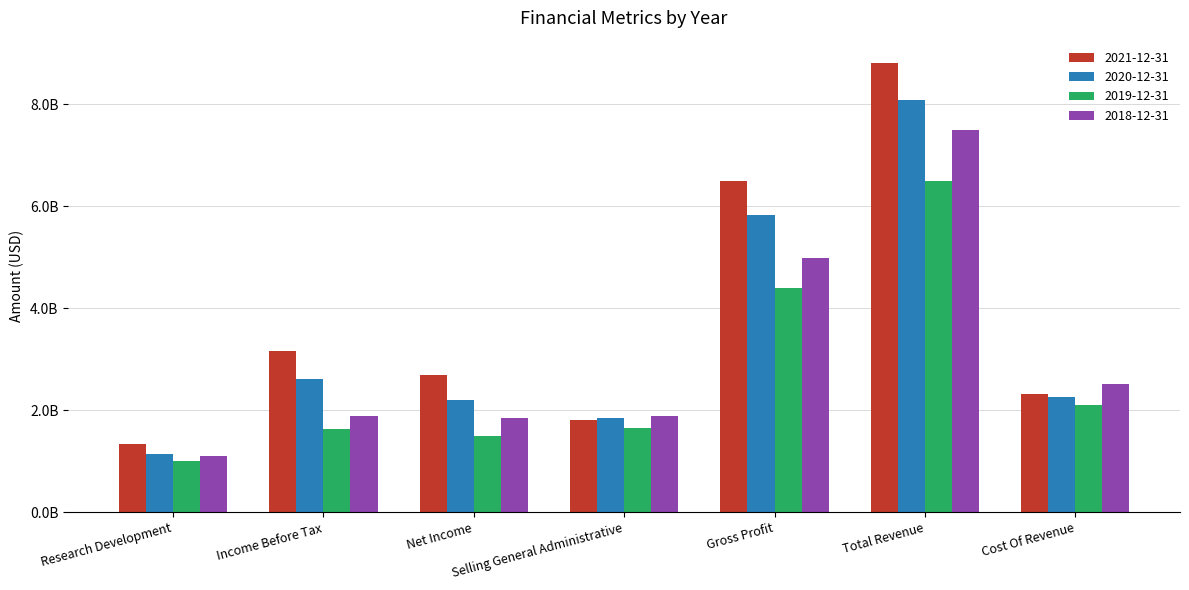

What is the minimum value shown in the chart?

998000000